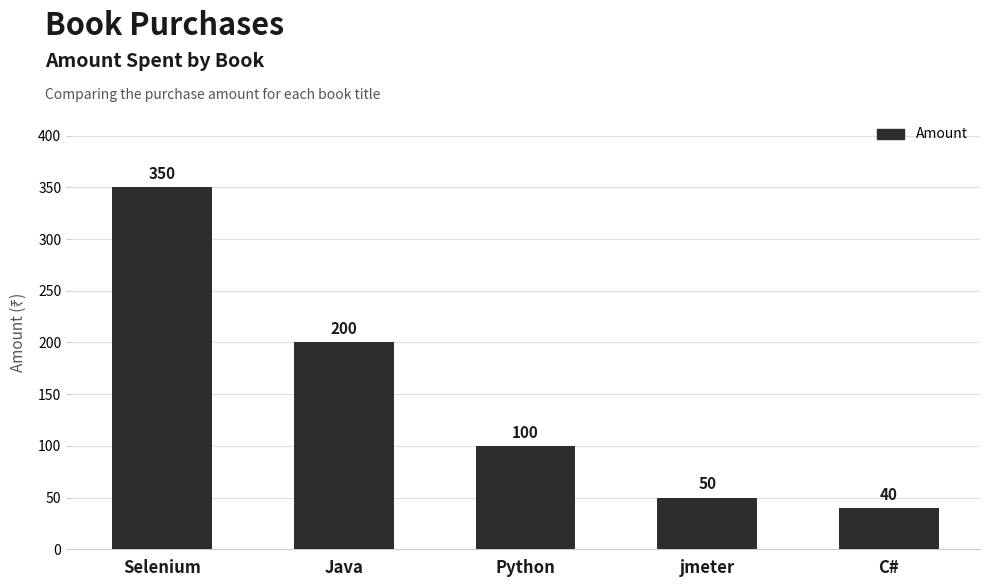

Rank the categories by value from lowest to highest.

C#, jmeter, Python, Java, Selenium